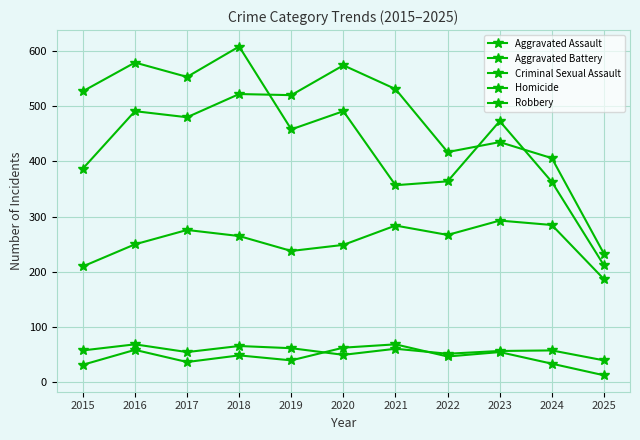

In Robbery, how many points are lower than both neighbors (excluding endpoints)?

3